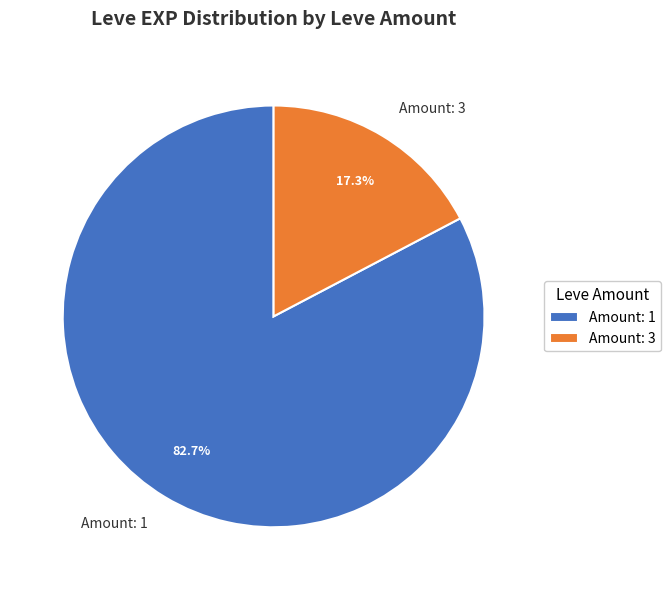

To the nearest percent, what is the difference between the largest and smallest slice percentages?

65%